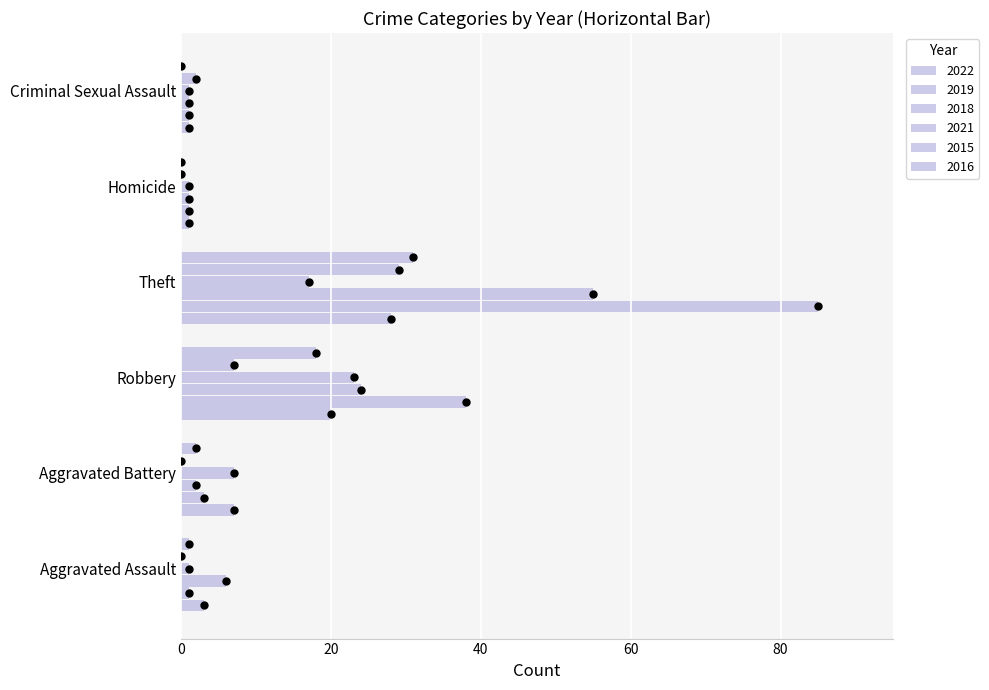

How many categories are shown in the chart?

6